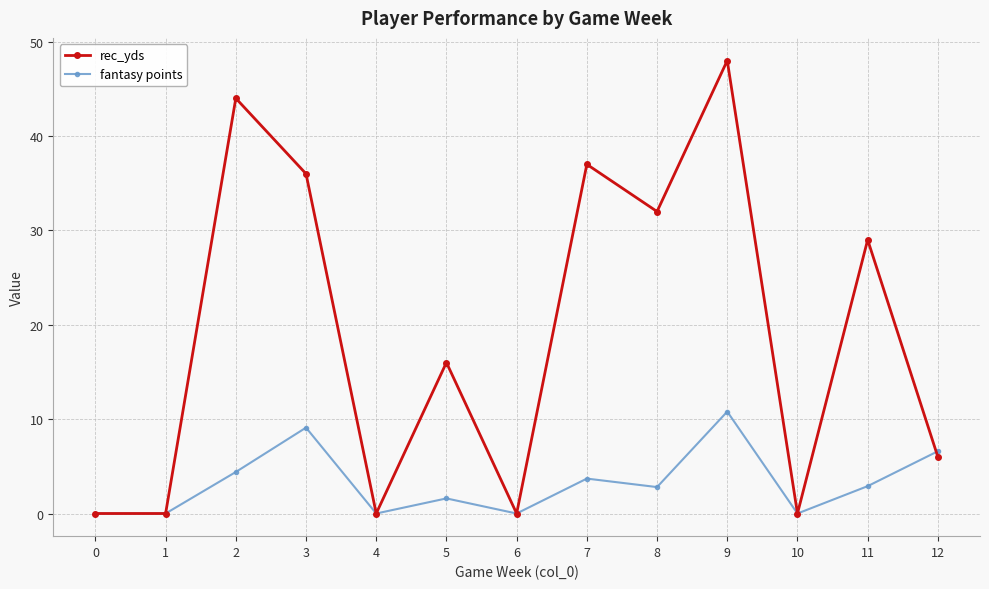

Which series has the largest range (max minus min)?

rec_yds